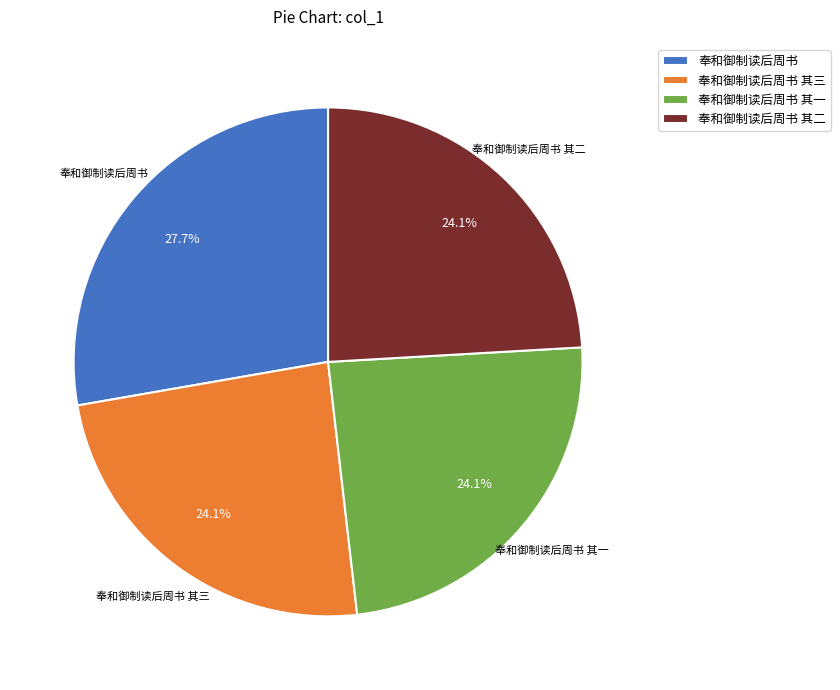

Is it true that 奉和御制读后周书 其一 is 31% of the pie?

False